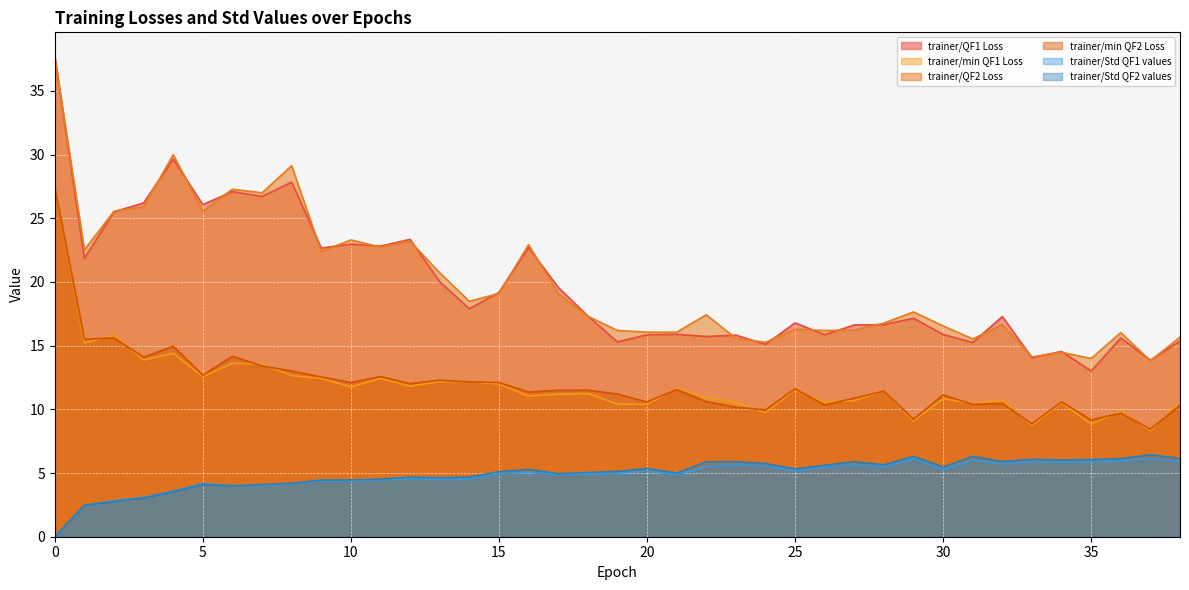

True or false: trainer/QF2 Loss has more than 0 interior local peaks.

True